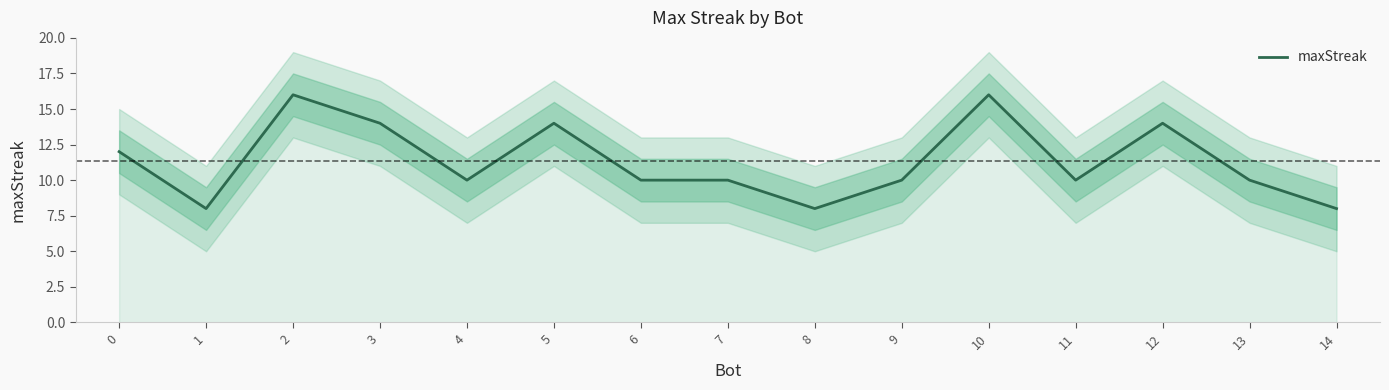

Is it true that the value at 7 is 5?

False